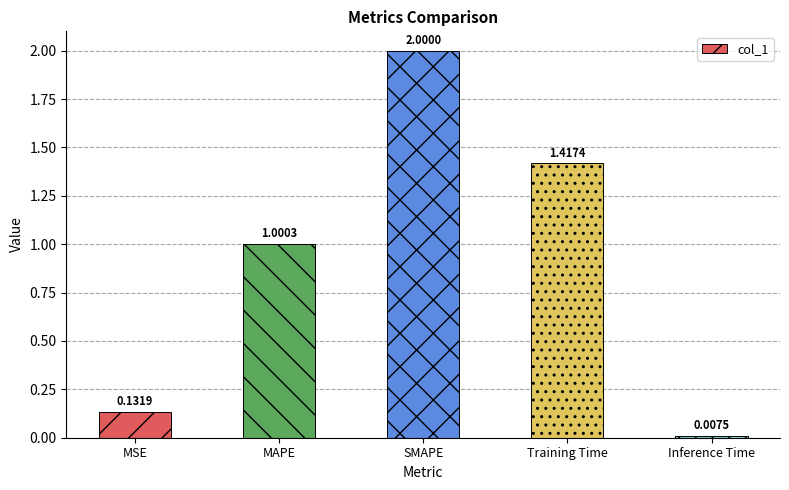

Where does the data first go above 1?

MAPE